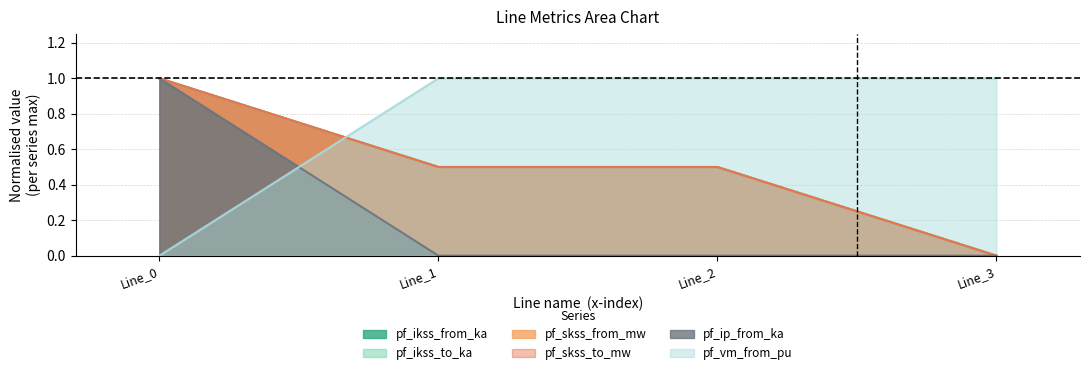

The value of pf_vm_from_pu at Line_1 is 1.7. True or false?

False